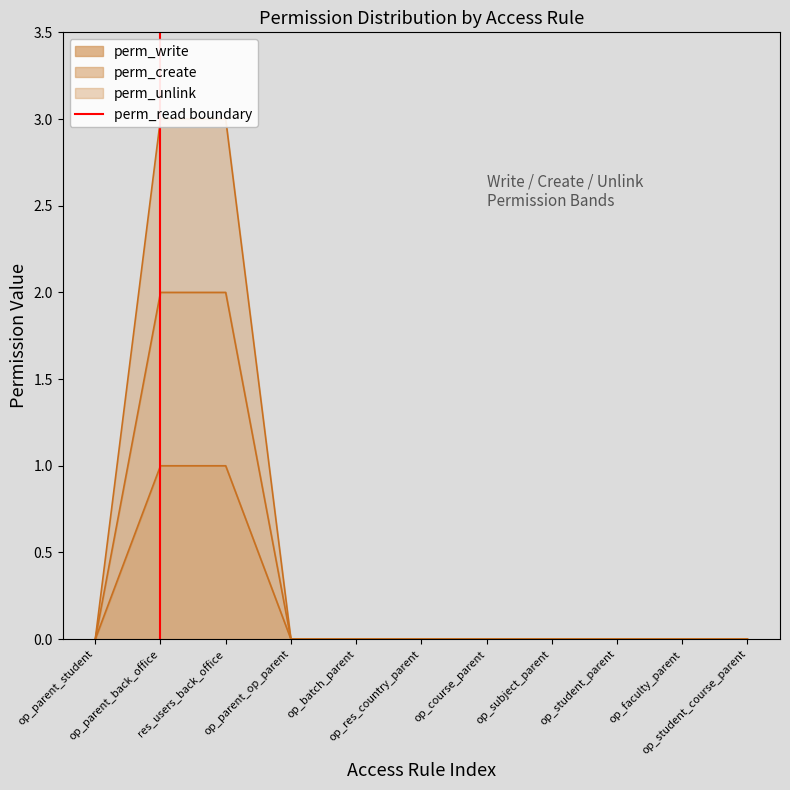

Read the value at op_parent_back_office.

1